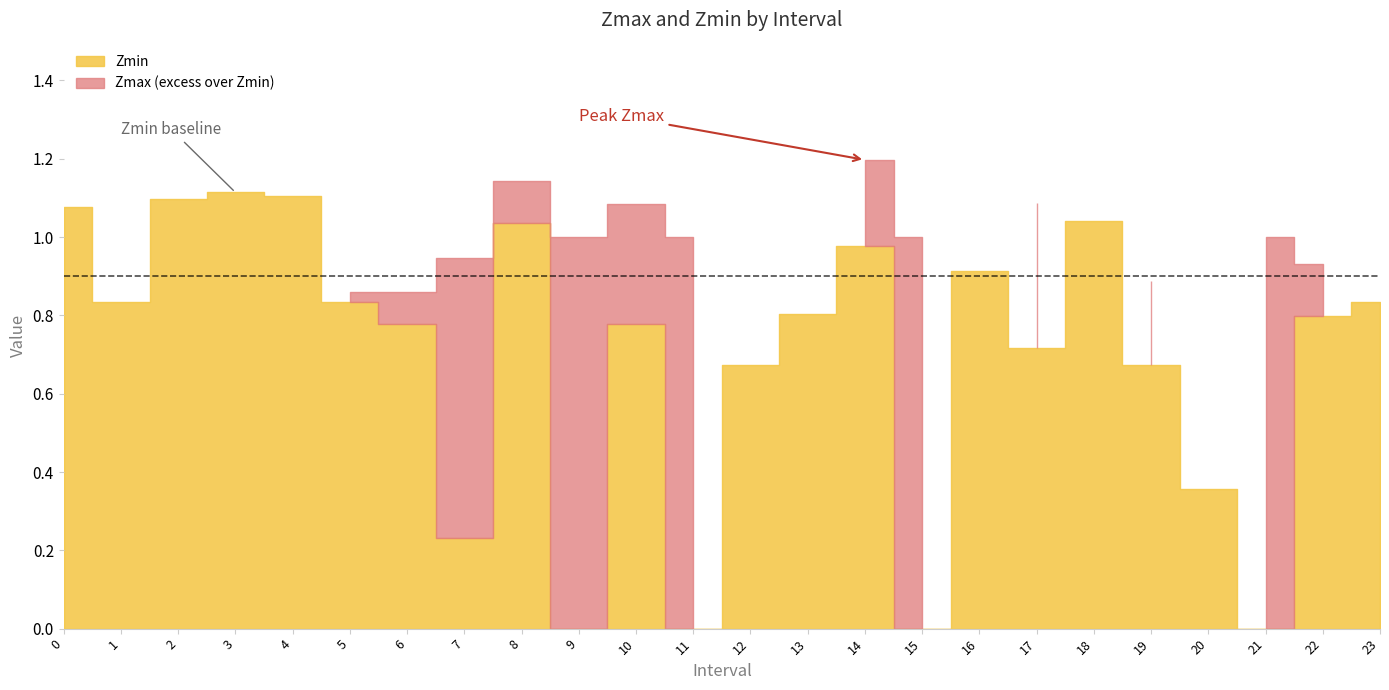

Reading left to right, transcribe all the data shown in this chart.

Zmax: 0.0=1.1	1.0=0.8	2.0=1.1	3.0=1.1	4.0=1.1	5.0=0.9	6.0=0.9	7.0=0.9	8.0=1.1	9.0=1.0	10.0=1.1	11.0=1.0	12.0=0.7	13.0=0.8	14.0=1.2	15.0=1.0	16.0=0.9	17.0=1.1	18.0=1.0	19.0=0.9	20.0=0.4	21.0=1.0	22.0=0.9	23.0=0.8
Zmin: 0.0=1.1	1.0=0.8	2.0=1.1	3.0=1.1	4.0=1.1	5.0=0.8	6.0=0.8	7.0=0.2	8.0=1.0	9.0=0.0	10.0=0.8	11.0=0.0	12.0=0.7	13.0=0.8	14.0=1.0	15.0=0.0	16.0=0.9	17.0=0.7	18.0=1.0	19.0=0.7	20.0=0.4	21.0=0.0	22.0=0.8	23.0=0.8